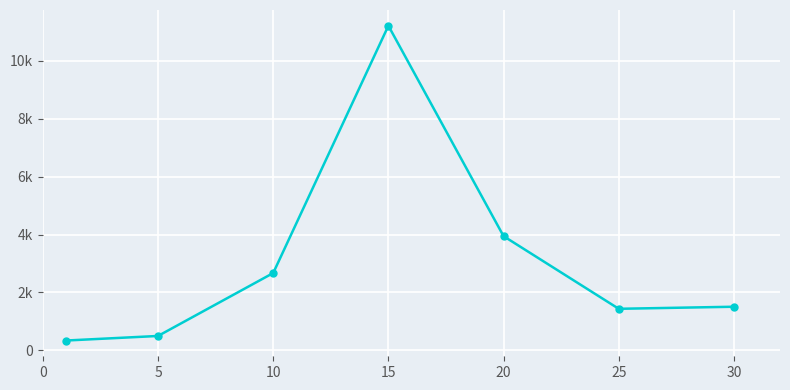

Is this an area chart (filled region under the line)?

No